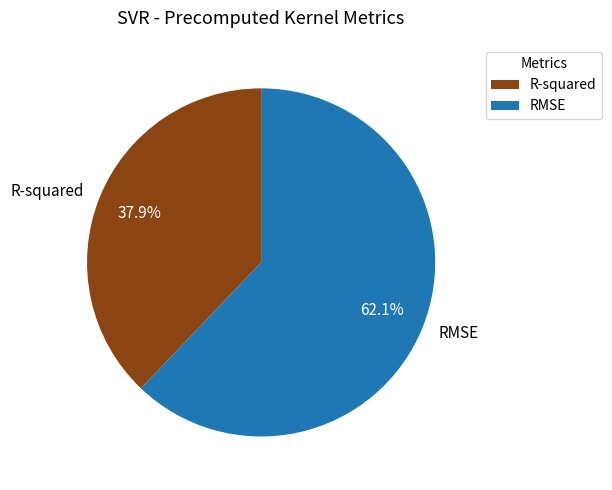

Rank the categories by value from lowest to highest.

R-squared, RMSE